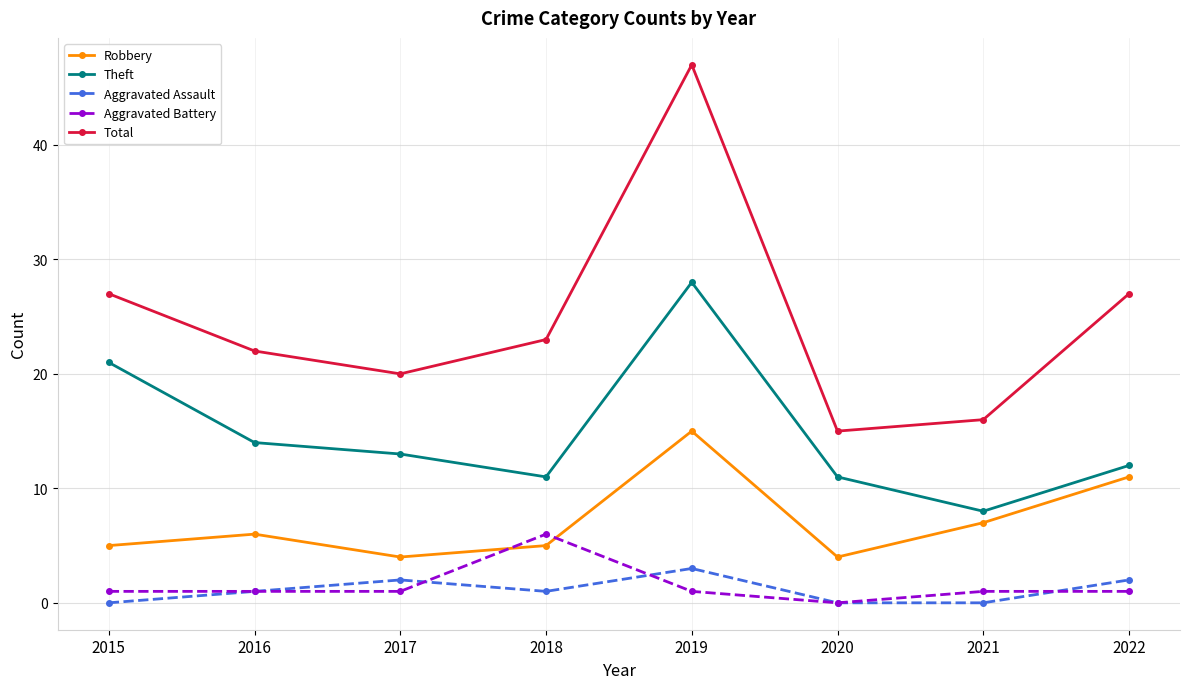

Where is the first local maximum for Theft?

2019